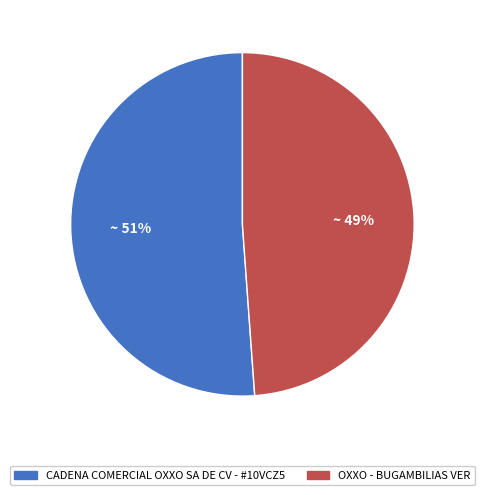

Is the sum of OXXO - BUGAMBILIAS VER and CADENA COMERCIAL OXXO SA DE CV - #10VCZ5 greater than half?

Yes